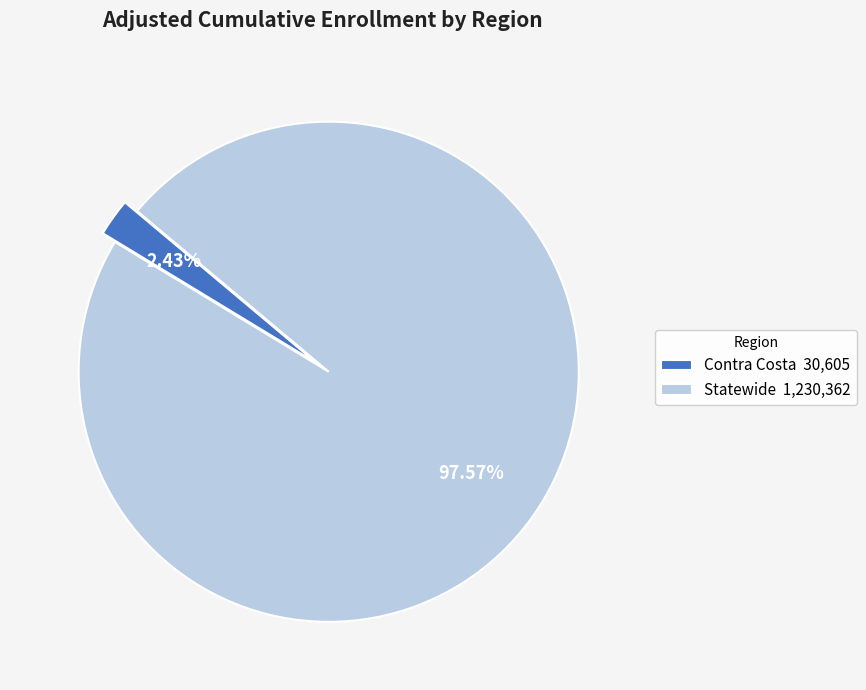

How many segments does this pie chart have?

2